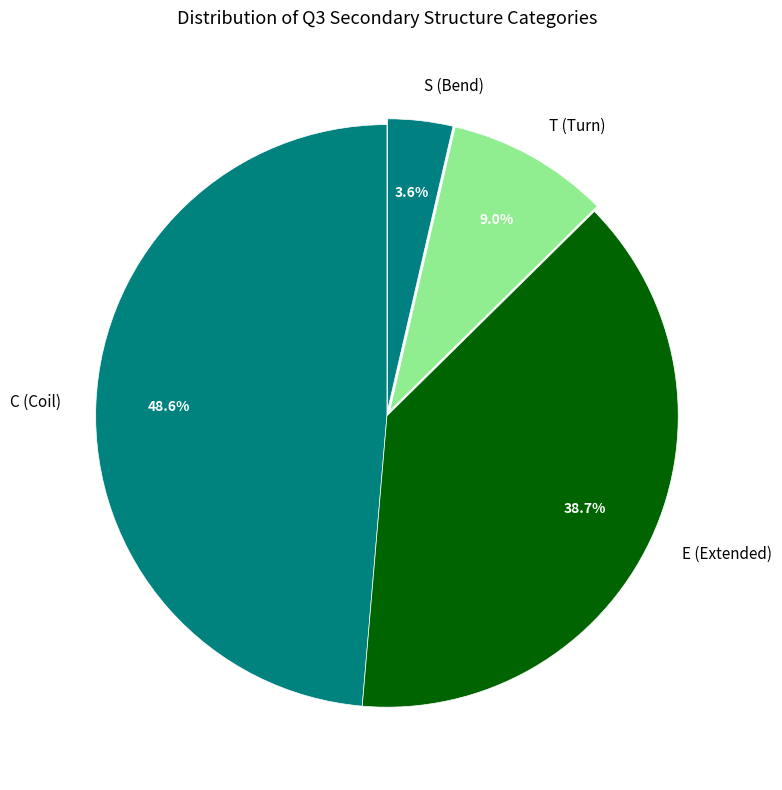

How many slices are in this pie chart?

4